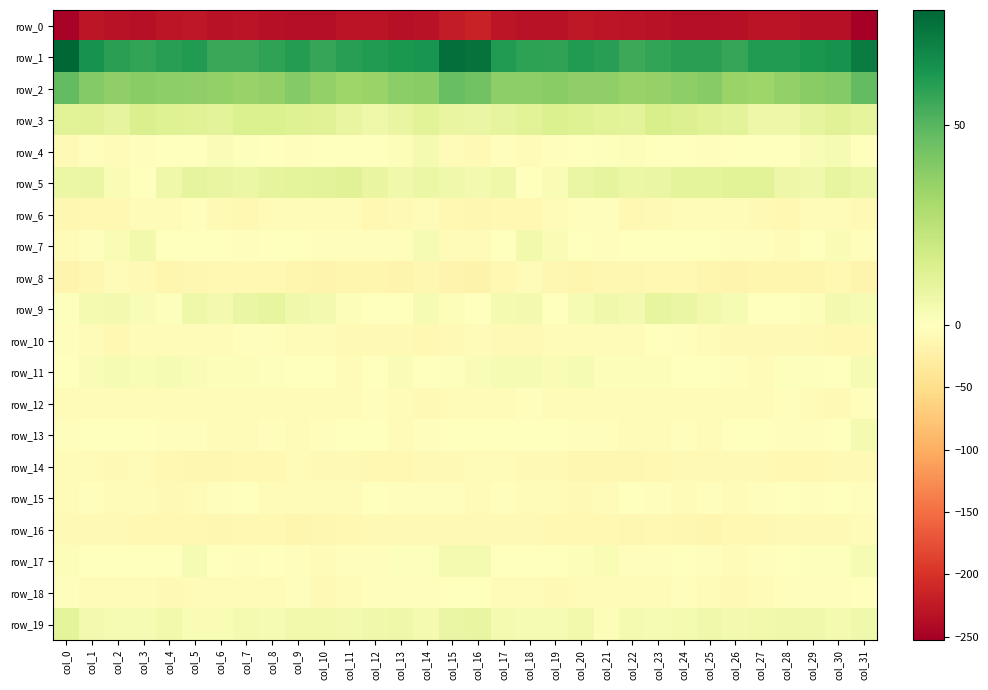

What is the average value of the row_4 series?

-1.4